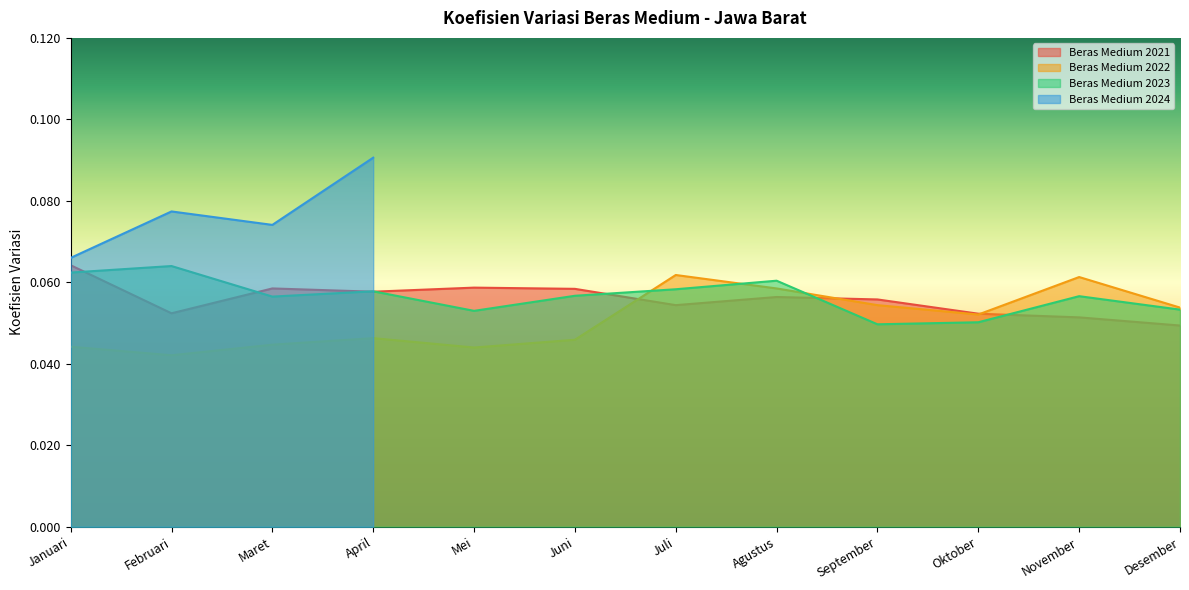

Is the value of Beras Medium 2022 at Juli greater than the value of Beras Medium 2023 at Januari?

No